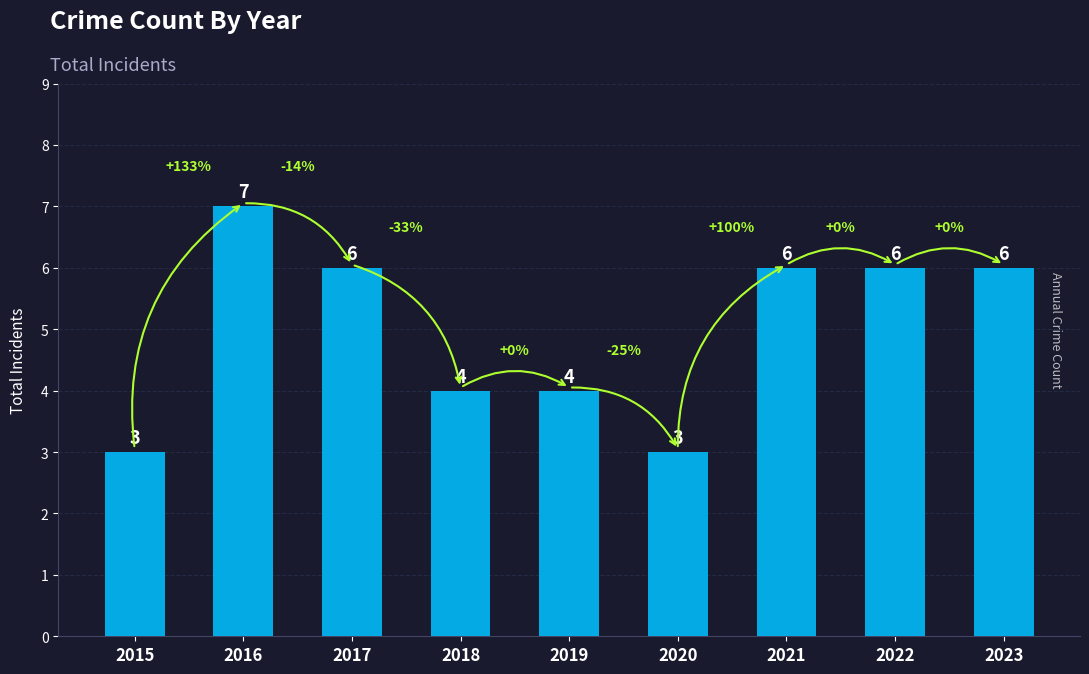

How many series are shown in this chart?

1